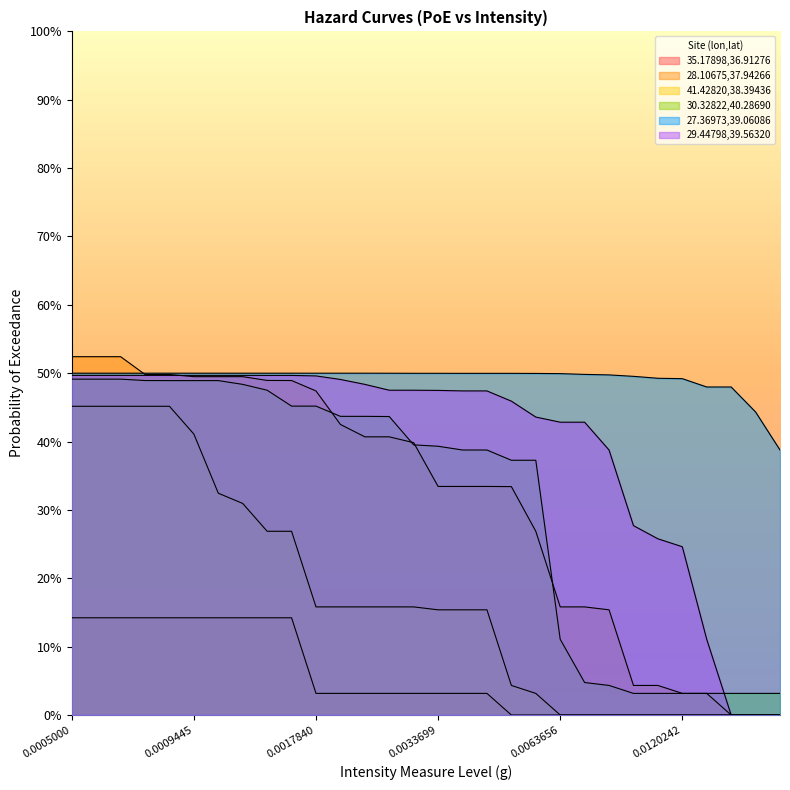

Which series changed the most between 0.0005000 and 0.0033699?

41.42820,38.39436